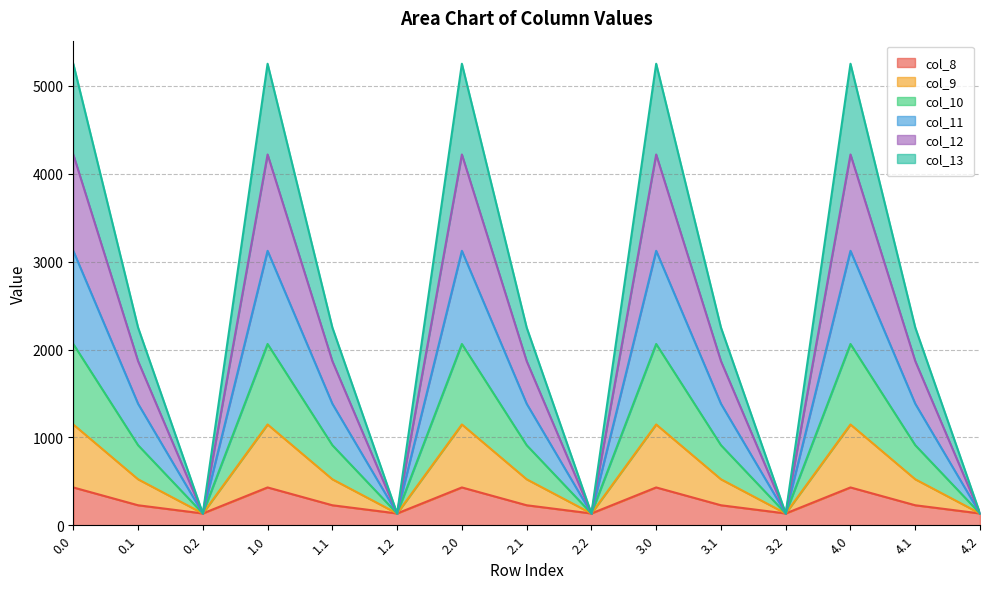

The col_11 series shows 2085.0 at 1.1. True or false?

False